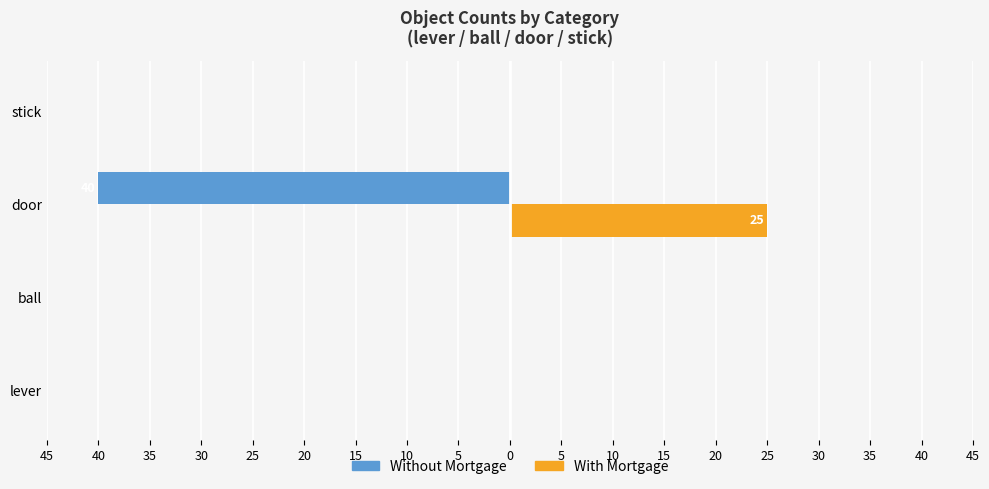

What are all the series names shown in the legend?

Without Mortgage, With Mortgage